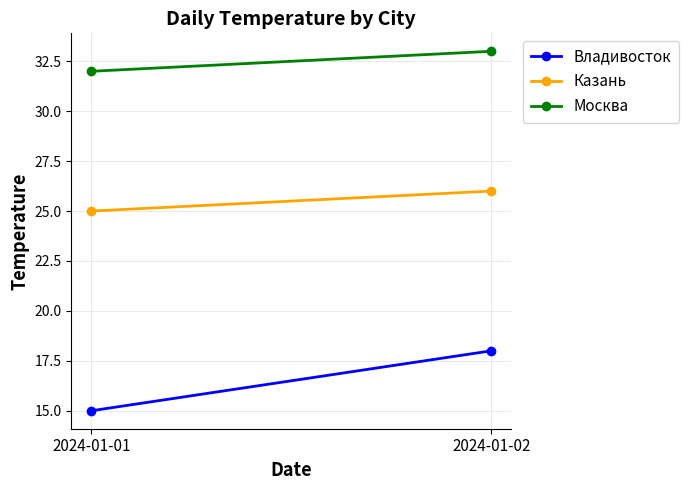

Which series has the largest range (max minus min)?

Владивосток